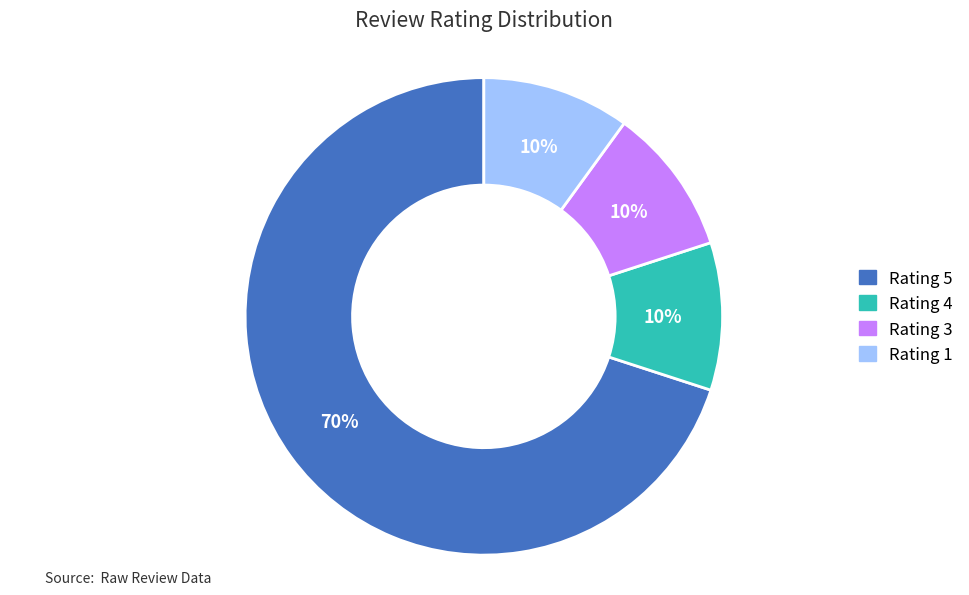

What is the ratio of the value at Rating 1 to the value at Rating 4?

1.0